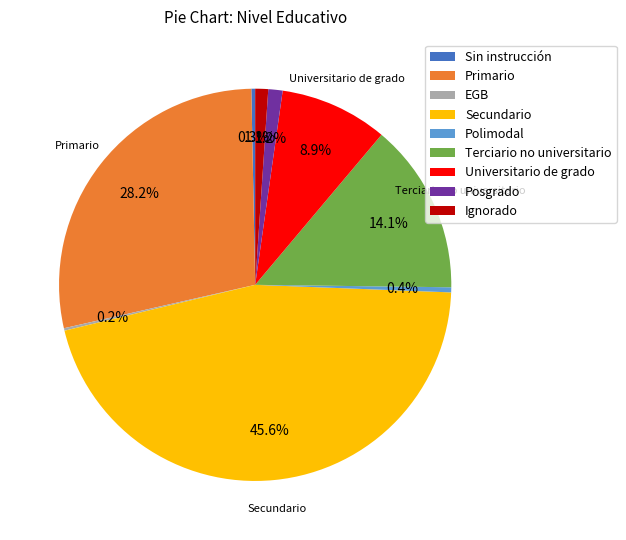

Does Sin instrucción account for over 50% of the chart?

No